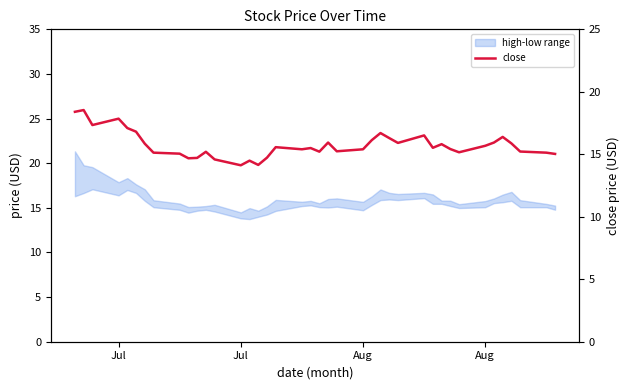

At which category does the chart reach its peak across all series?

Jul